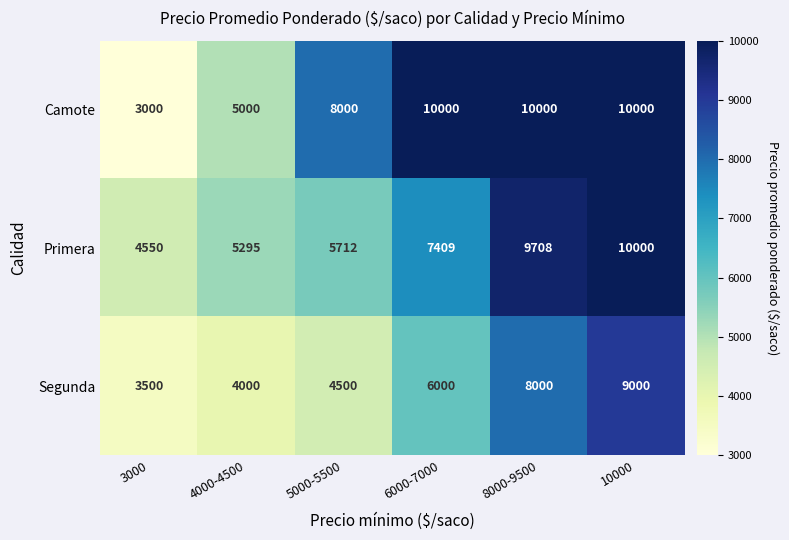

At how many categories does at least one series exceed 4217?

6